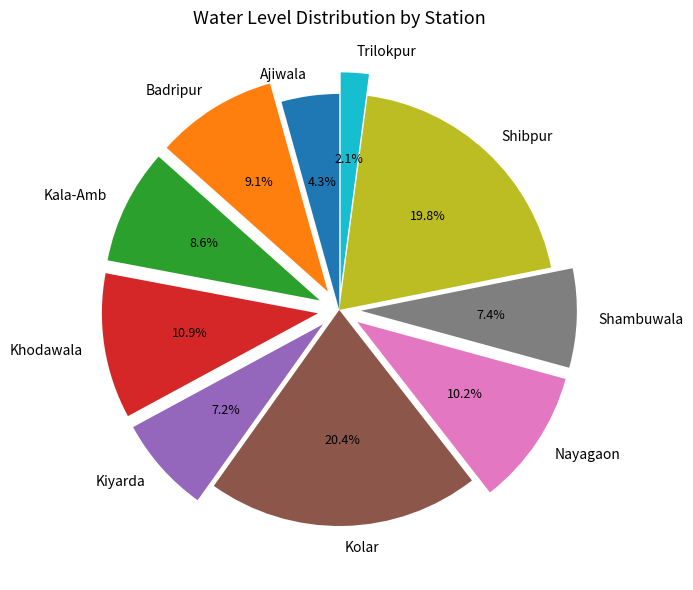

Is it true that Ajiwala is 4% of the pie?

True